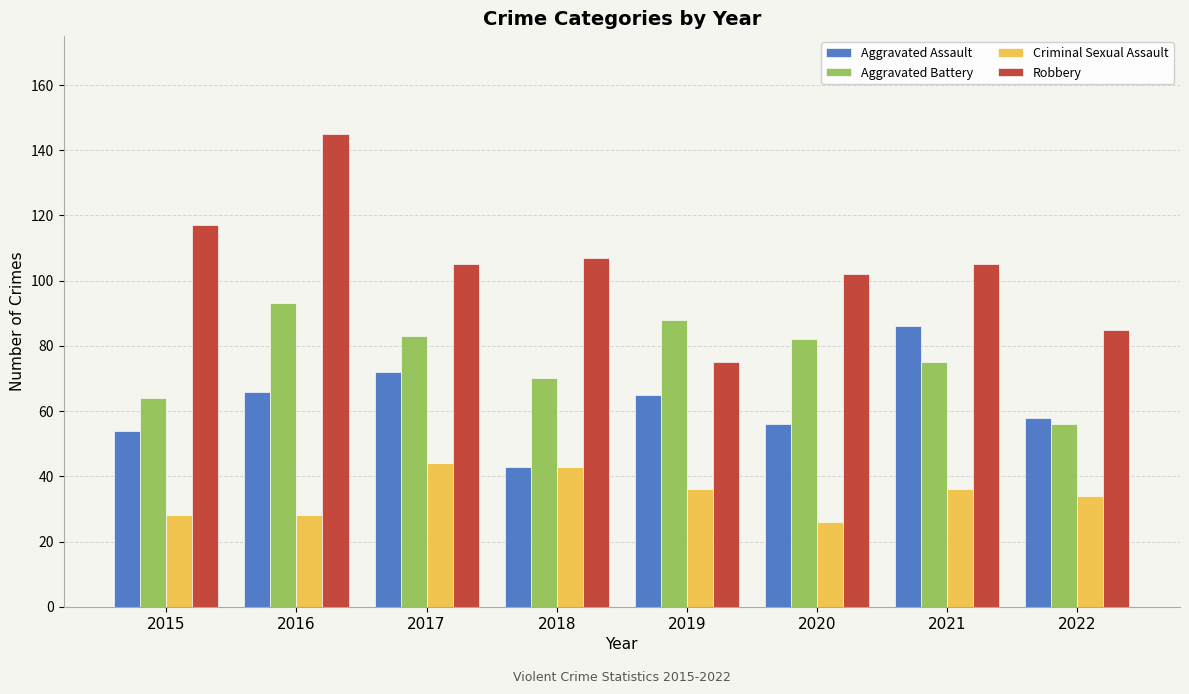

Which series changed the most between 2015 and 2016?

Aggravated Battery